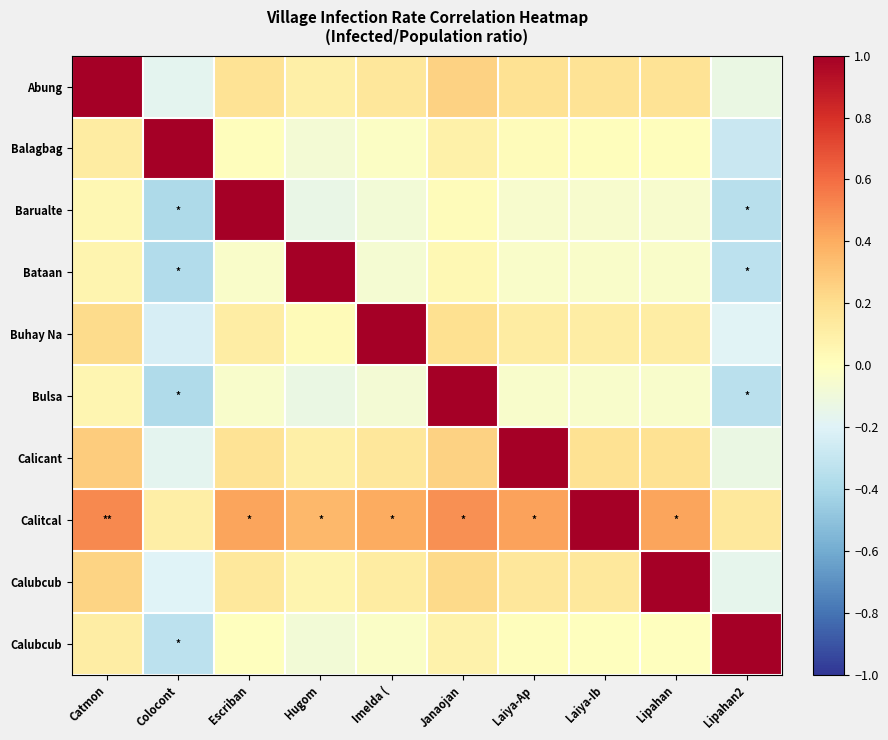

Count the number of categories in the chart.

10